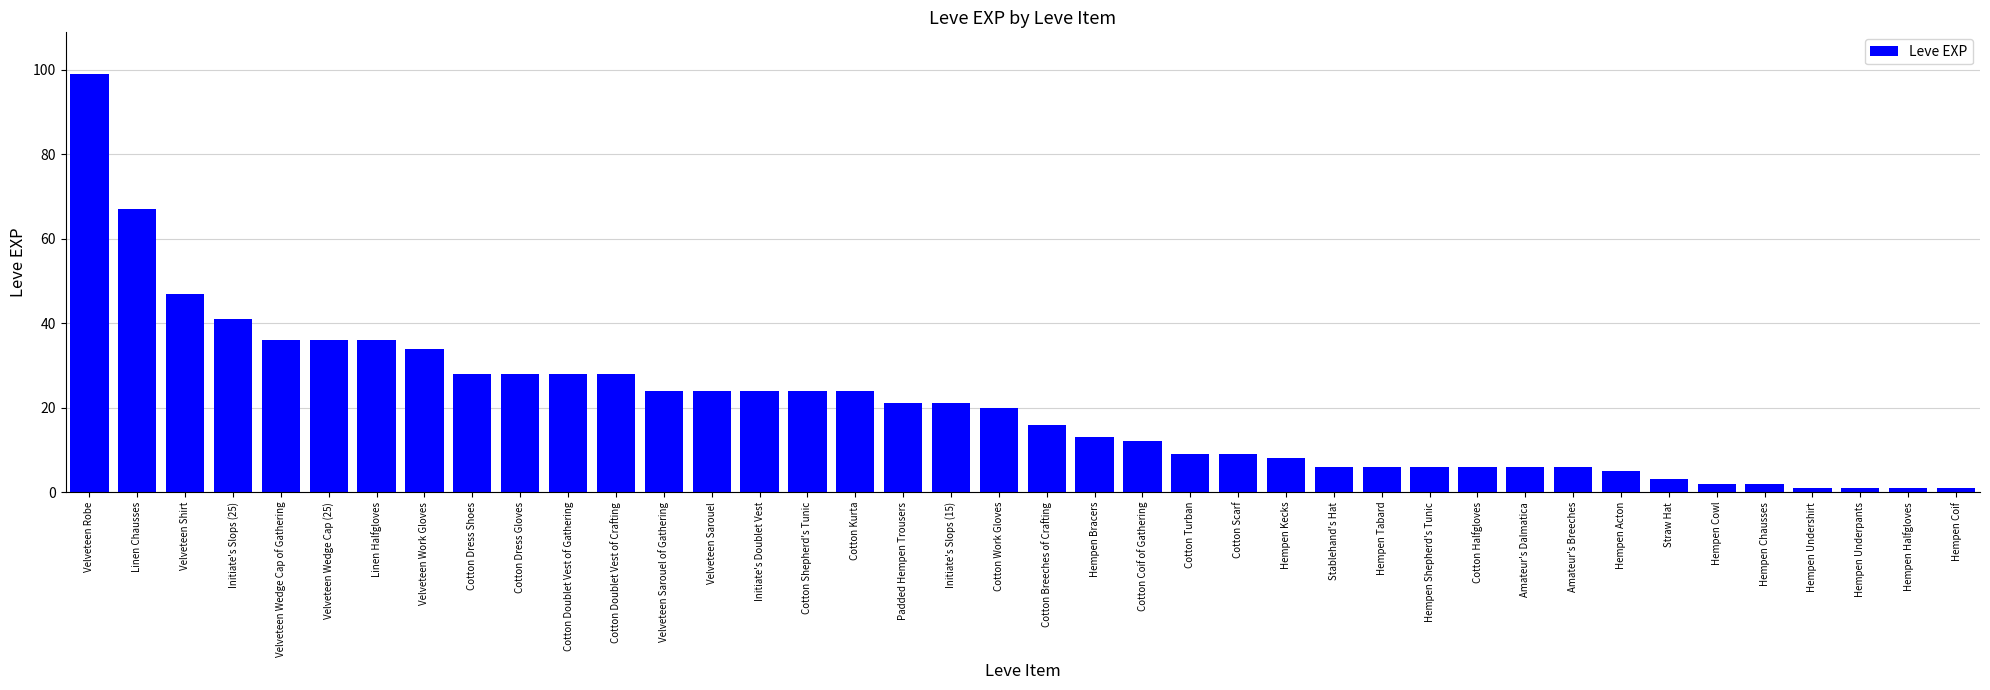

Reading left to right, what are all the values shown in this chart?

99	67	47	41	36	36	36	34	28	28	28	28	24	24	24	24	24	21	21	20	16	13	12	9	9	8	6	6	6	6	6	6	5	3	2	2	1	1	1	1